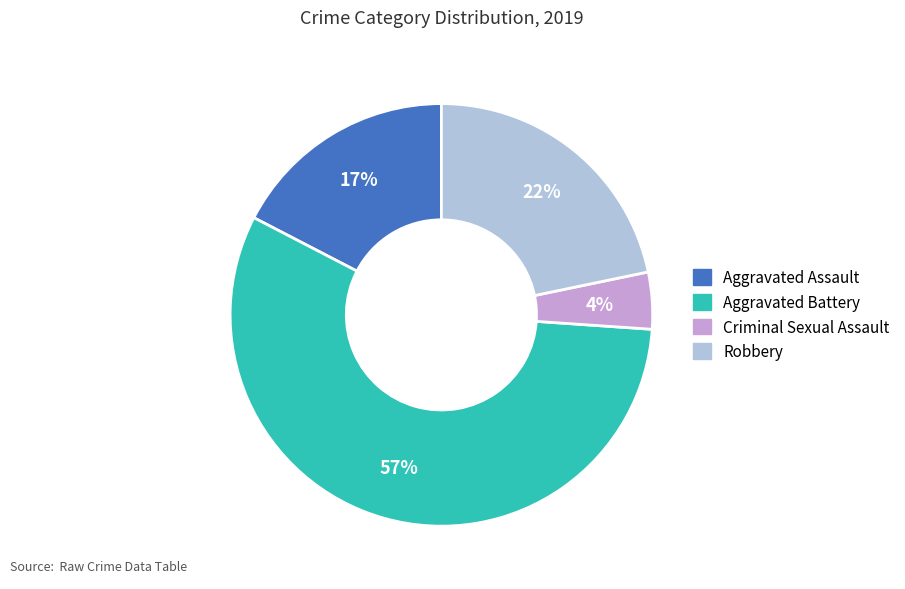

Is there any slice that represents more than half of the pie?

Yes